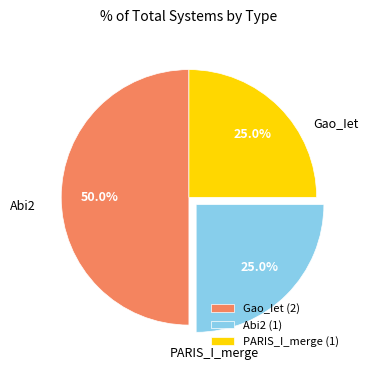

To the nearest percent, what percentage of the pie is PARIS_I_merge?

25%